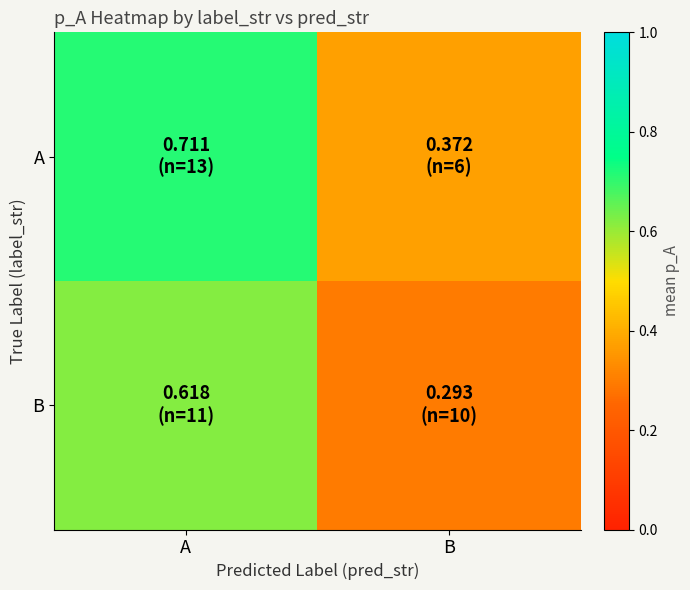

Reading right to left, transcribe all the data shown in this chart.

A: B=0.4	A=0.7
B: B=0.3	A=0.6